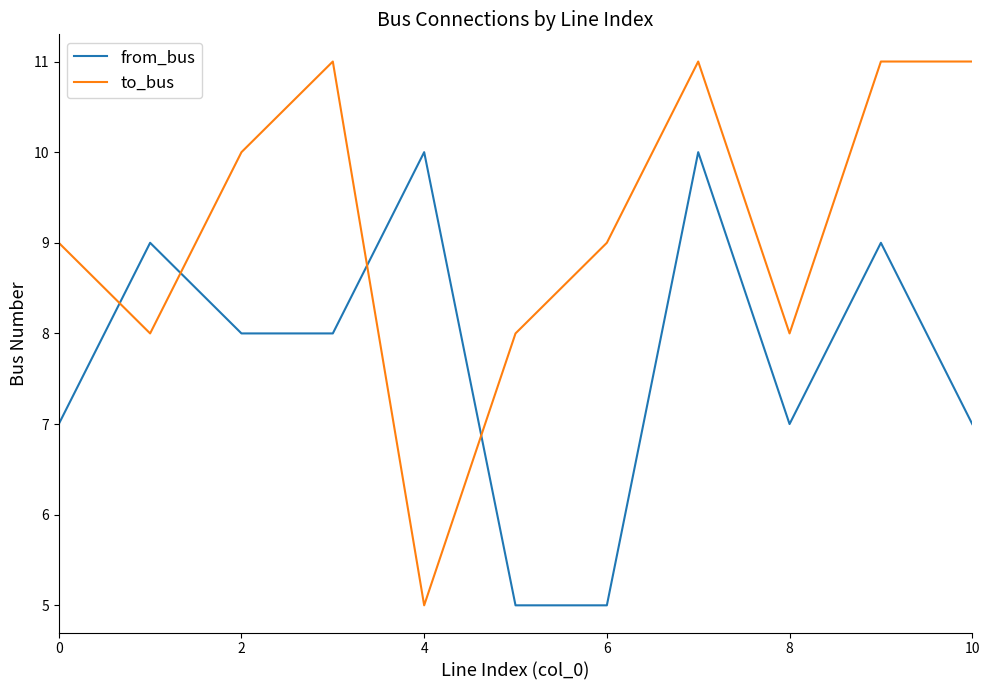

What is the highest value of the to_bus series?

11